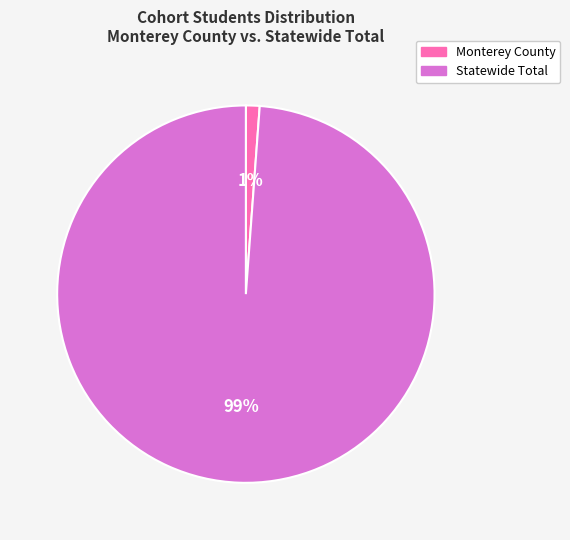

What percentage is the Statewide Total slice, to the nearest percent?

99%